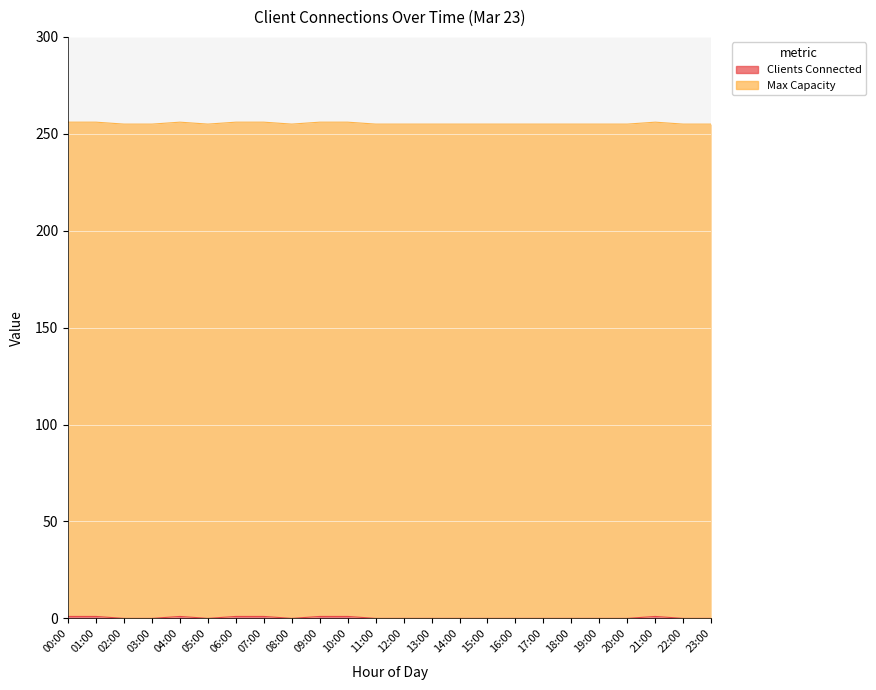

What is the difference between the maximum and minimum values?

1